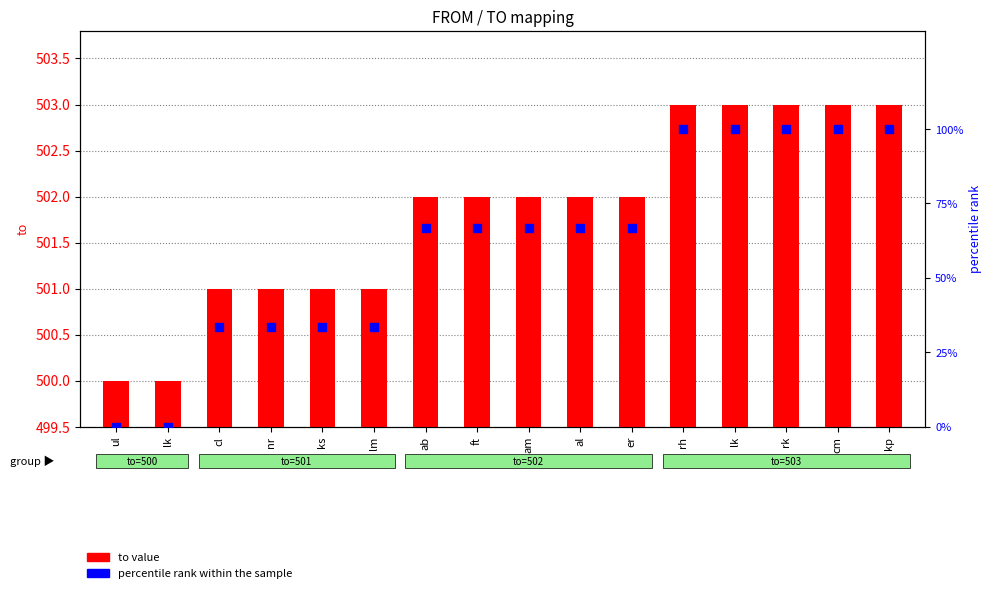

What are all the series names shown in the legend?

to value, percentile rank within the sample